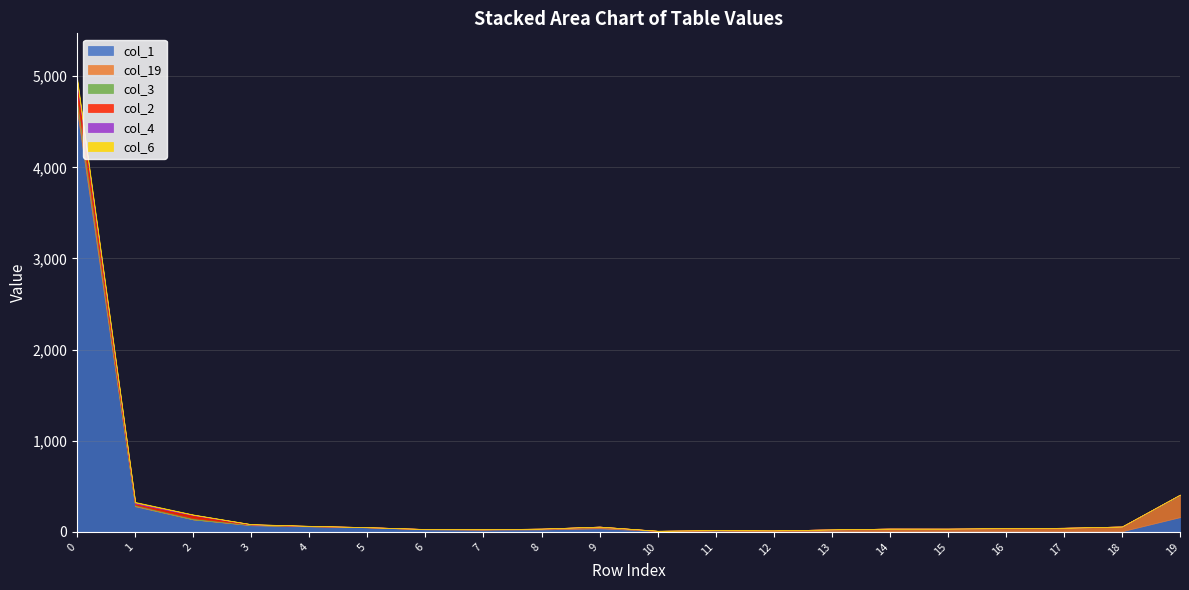

Is the value of col_19 at 17 greater than the value of col_3 at 17?

Yes